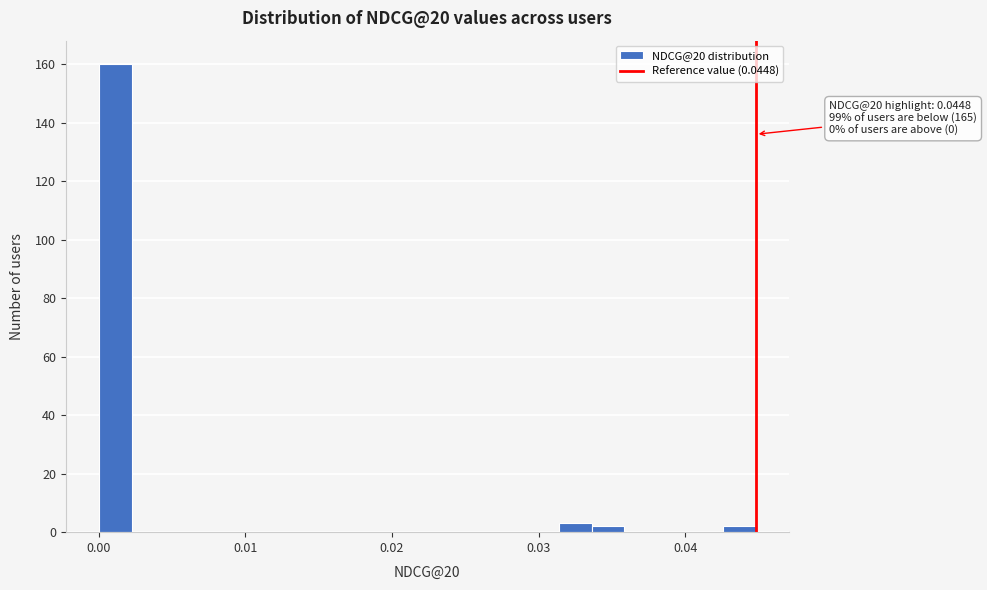

Around what value on the x-axis is the tallest bar? Give the approximate position of its centre, as read against the axis.

0.001